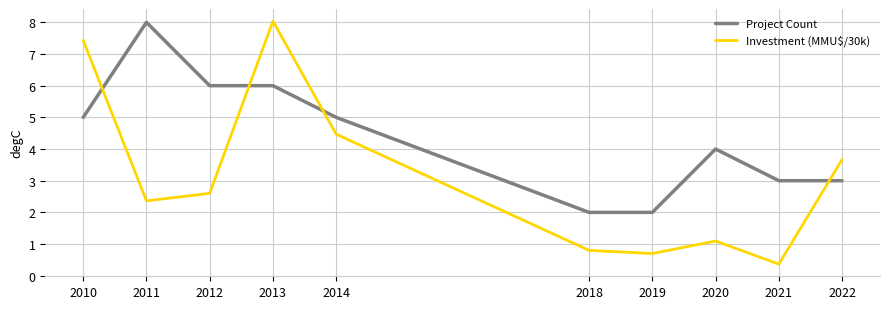

At how many categories does at least one series exceed 1?

10